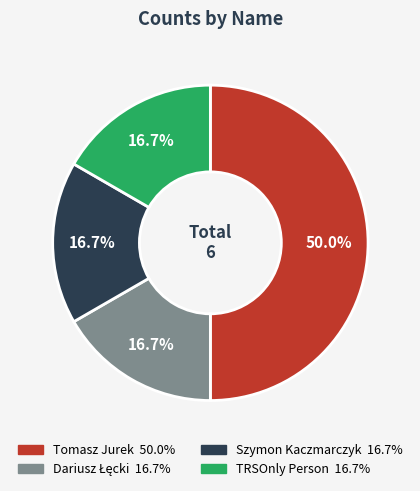

What percentage is the Tomasz Jurek slice, to the nearest percent?

50%